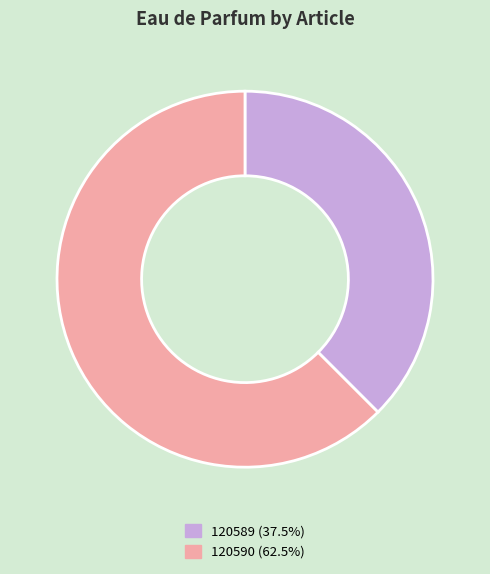

Combined, do 120589 (37.5%) and 120590 (62.5%) account for over 50%?

Yes